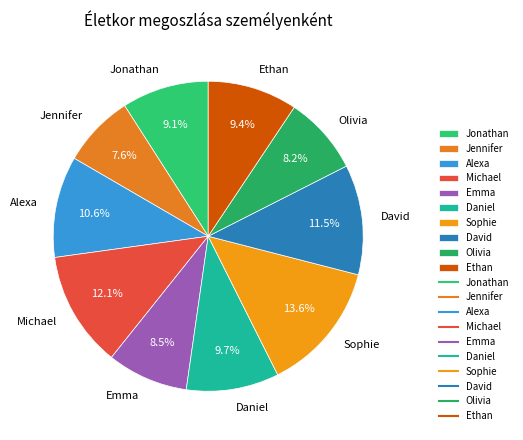

The Michael slice represents 3% of the pie. True or false?

False